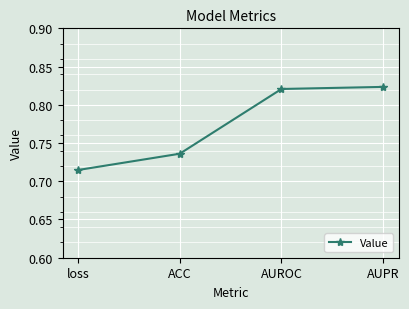

True or false: the data shows 0.4 at AUPR.

False